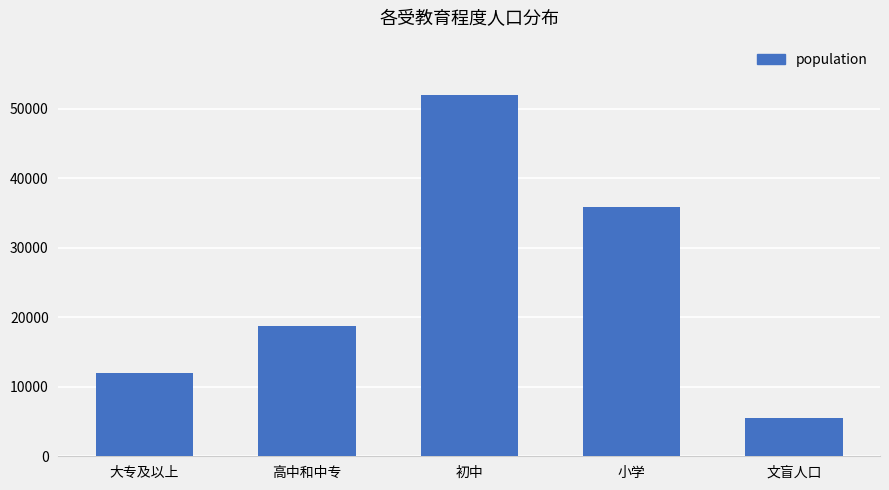

Reading left to right, list all the values displayed in this chart.

11964	18799	51966	35876	5466